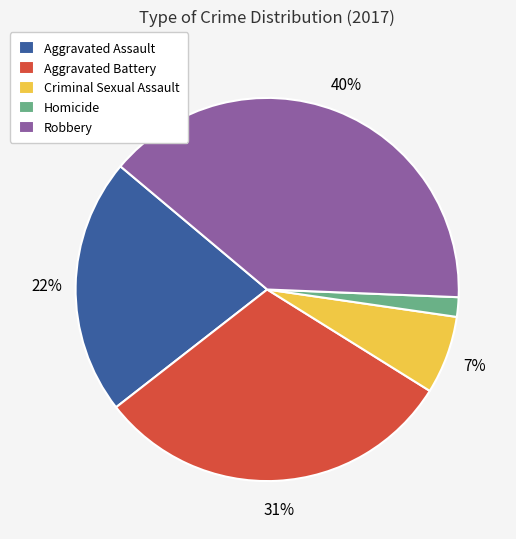

Count the number of slices in the pie.

5